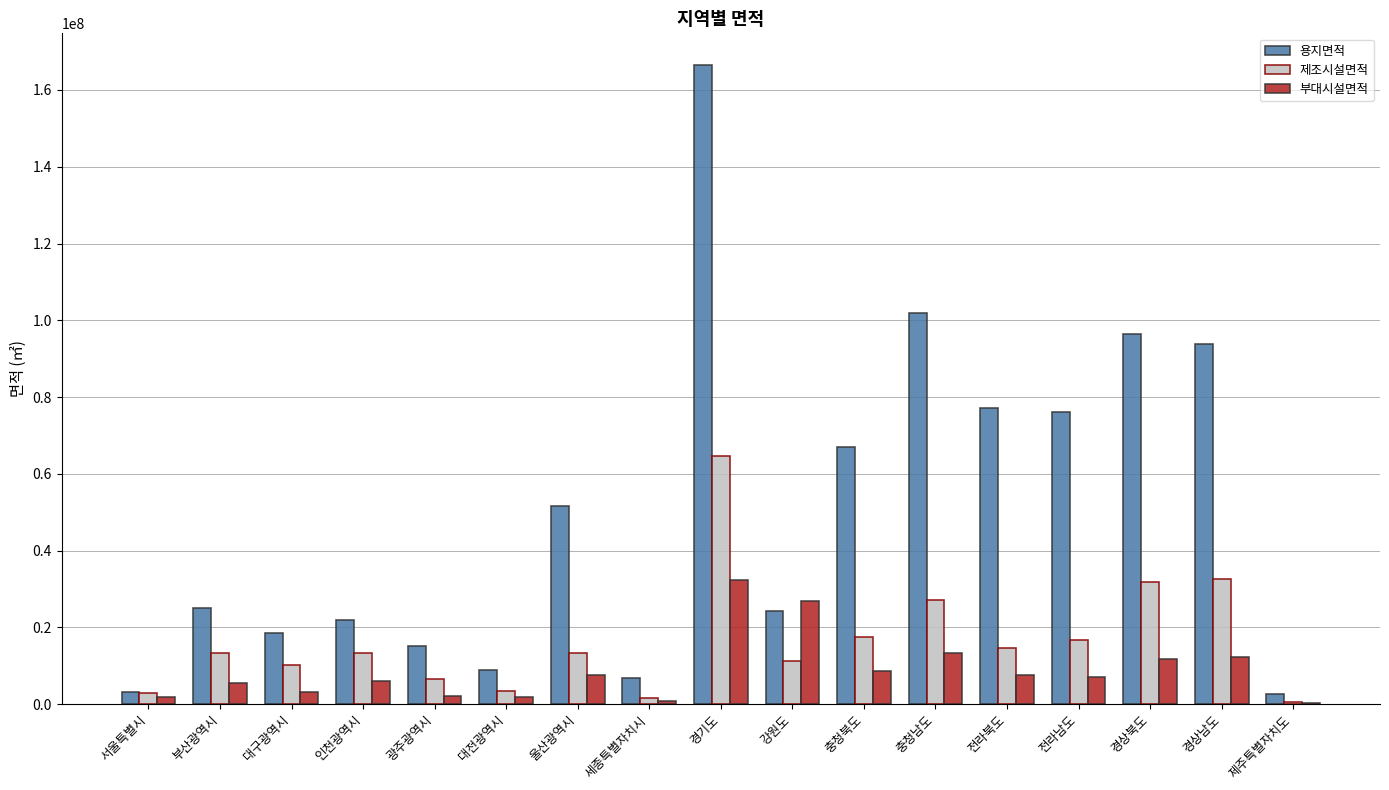

What is the sum of the 부대시설면적 values at 경기도 and 전라북도?

40123148.3